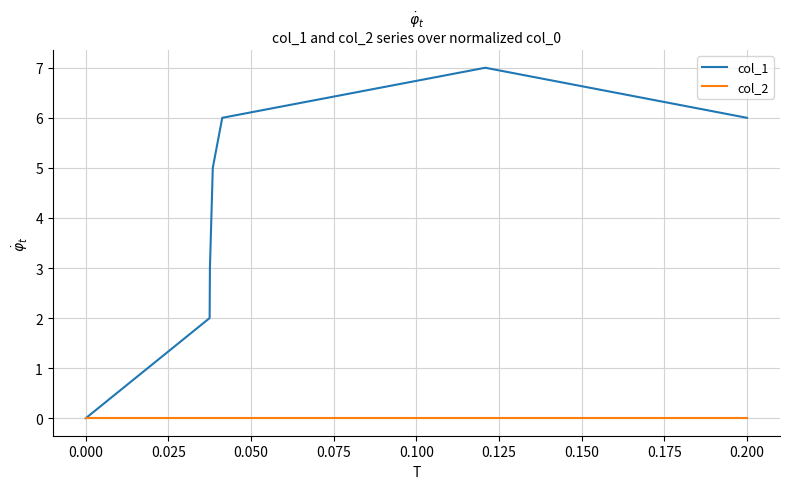

Which series has the largest range (max minus min)?

col_1